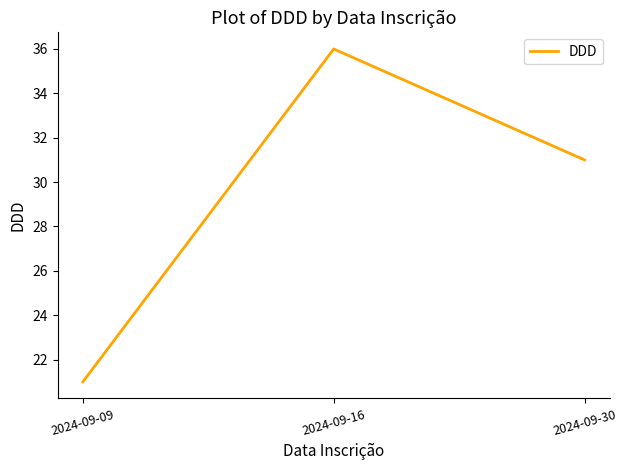

The chart shows a value of 49 at 2024-09-30. True or false?

False